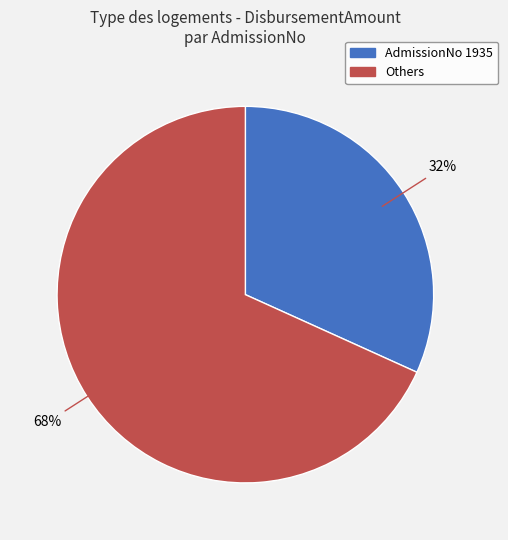

To the nearest percent, what is the difference between the largest and smallest slice percentages?

36%